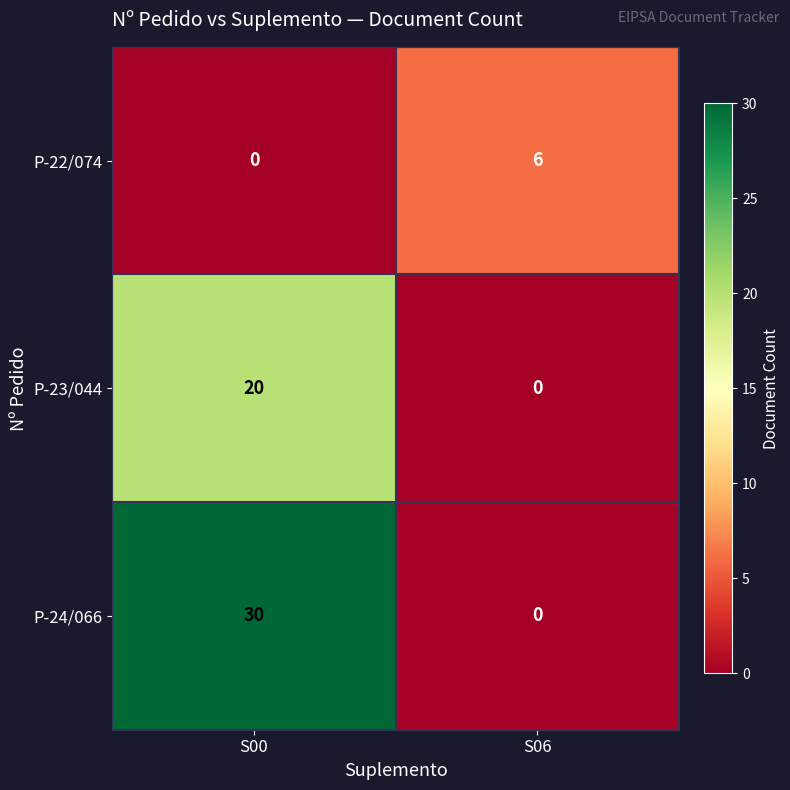

Reading left to right, what are all the values shown in this chart?

P-22/074: S00=0	S06=6
P-23/044: S00=20	S06=0
P-24/066: S00=30	S06=0